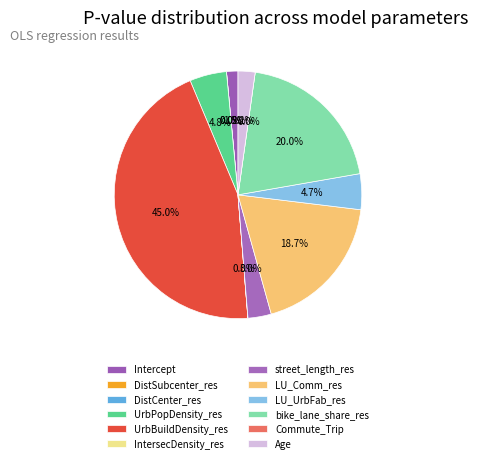

Which has a higher value, Age or DistCenter_res?

Age